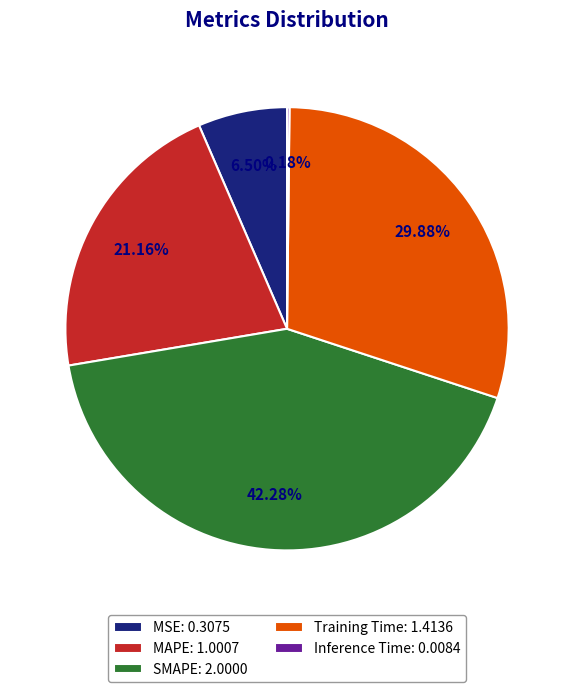

Is there any slice that represents more than half of the pie?

No